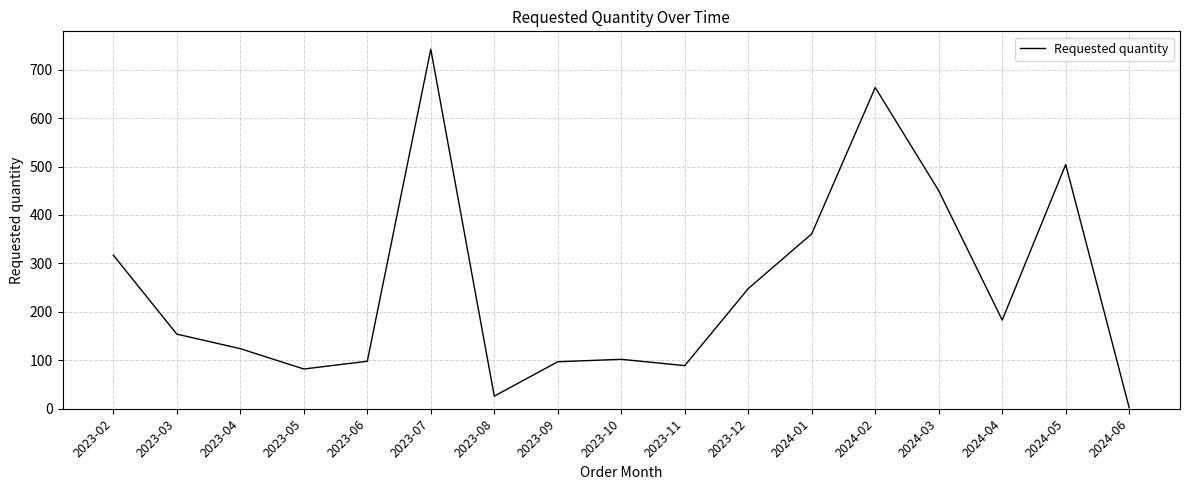

Where is the first local maximum?

2023-07